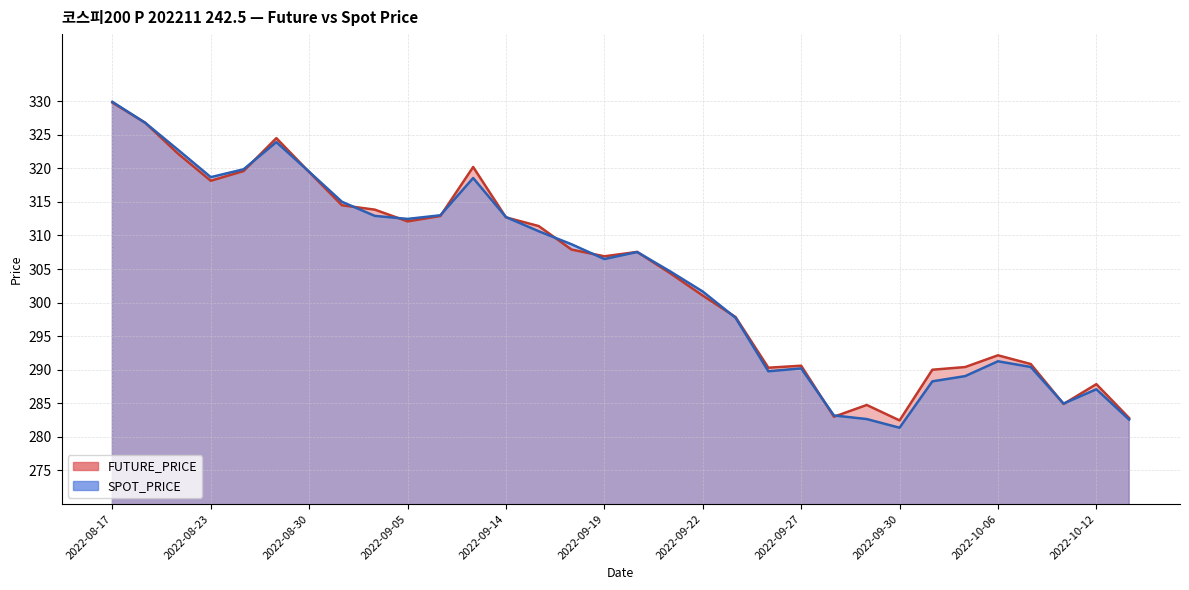

At which label does FUTURE_PRICE reach its minimum?

2022-09-30